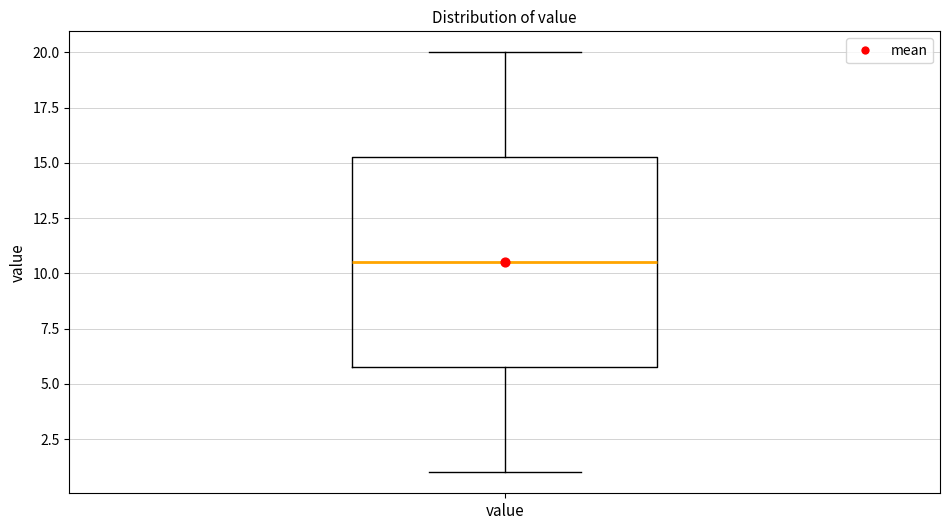

Where is the lower edge of the box for value on the y-axis? The values are not printed on the chart, so give them approximately, as read against the axis.

6.0